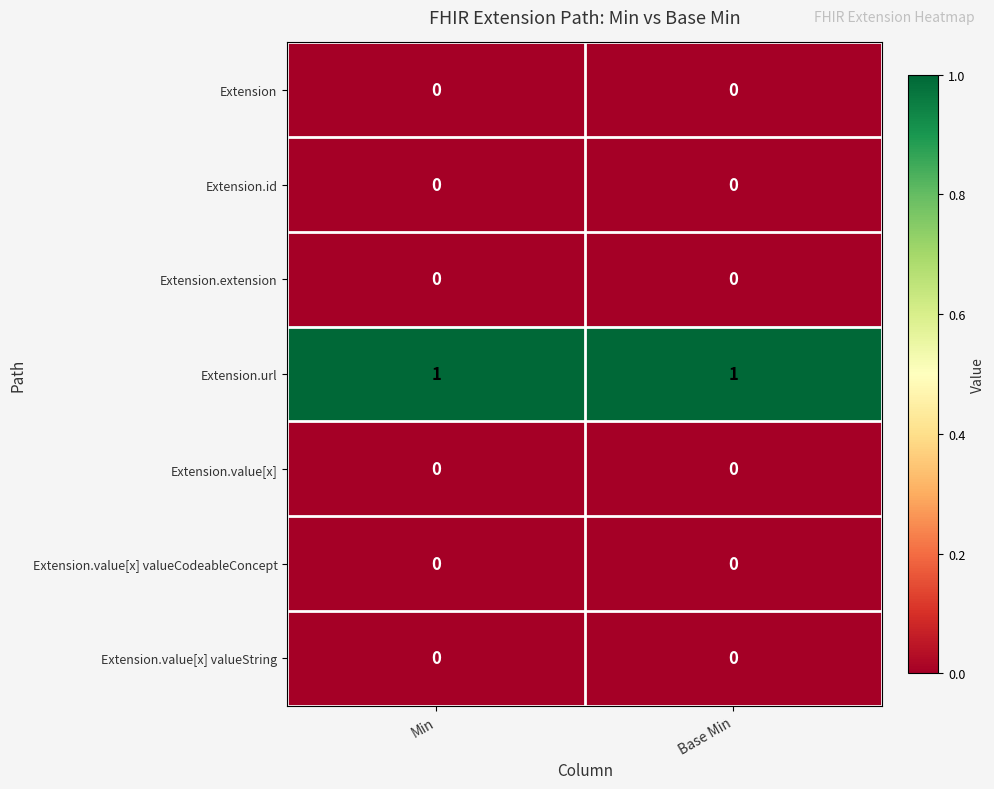

Reading left to right, what are all the values shown in this chart?

Extension: Min=0	Base Min=0
Extension.id: Min=0	Base Min=0
Extension.extension: Min=0	Base Min=0
Extension.url: Min=1	Base Min=1
Extension.value[x]: Min=0	Base Min=0
Extension.value[x] valueCodeableConcept: Min=0	Base Min=0
Extension.value[x] valueString: Min=0	Base Min=0